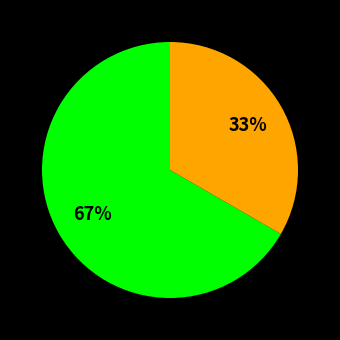

To the nearest percent, what is the average slice percentage?

50%